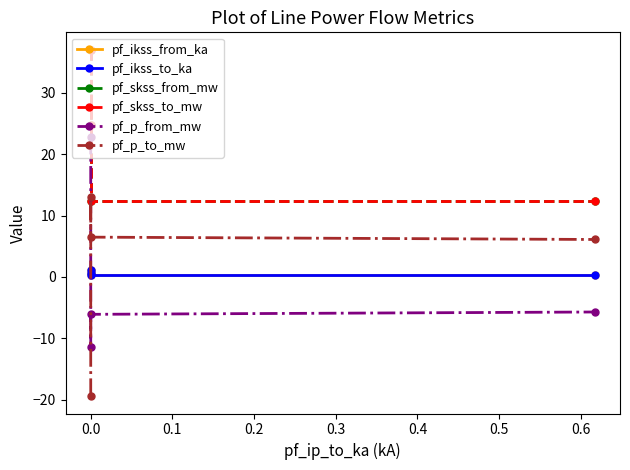

At 0.0, list the series in order from smallest to largest.

pf_p_from_mw, pf_ikss_from_ka, pf_ikss_to_ka, pf_p_to_mw, pf_skss_from_mw, pf_skss_to_mw